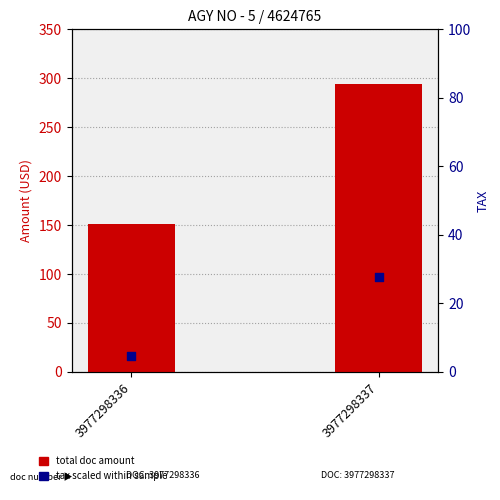

Which series has the largest total across all categories?

TOTAL DOC